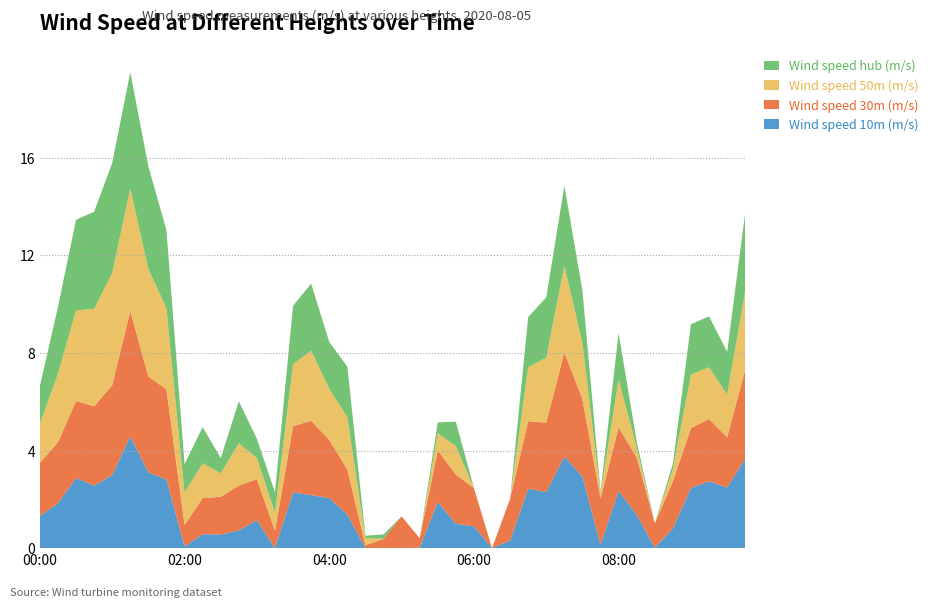

Reading left to right, list all the values displayed in this chart.

Wind speed 10m (m/s): 00:00=1.3	00:15=1.8	00:30=2.9	00:45=2.6	01:00=3.0	01:15=4.6	01:30=3.1	01:45=2.8	02:00=0.1	02:15=0.6	02:30=0.6	02:45=0.7	03:00=1.1	03:15=0.0	03:30=2.3	03:45=2.2	04:00=2.0	04:15=1.4	04:30=0.0	04:45=0.0	05:00=0.0	05:15=0.0	05:30=1.9	05:45=1.0	06:00=0.9	06:15=0.0	06:30=0.3	06:45=2.4	07:00=2.3	07:15=3.8	07:30=2.9	07:45=0.1	08:00=2.3	08:15=1.4	08:30=0.0	08:45=0.8	09:00=2.5	09:15=2.7	09:30=2.5	09:45=3.7
Wind speed 30m (m/s): 00:00=2.2	00:15=2.5	00:30=3.2	00:45=3.2	01:00=3.7	01:15=5.1	01:30=3.9	01:45=3.7	02:00=0.9	02:15=1.5	02:30=1.5	02:45=1.8	03:00=1.7	03:15=0.7	03:30=2.7	03:45=3.1	04:00=2.4	04:15=1.8	04:30=0.1	04:45=0.4	05:00=1.3	05:15=0.4	05:30=2.1	05:45=2.0	06:00=1.6	06:15=0.0	06:30=1.7	06:45=2.8	07:00=2.9	07:15=4.3	07:30=3.2	07:45=1.9	08:00=2.6	08:15=2.3	08:30=1.0	08:45=1.9	09:00=2.5	09:15=2.5	09:30=2.1	09:45=3.6
Wind speed 50m (m/s): 00:00=1.6	00:15=2.8	00:30=3.7	00:45=4.0	01:00=4.6	01:15=5.0	01:30=4.4	01:45=3.3	02:00=1.3	02:15=1.4	02:30=1.0	02:45=1.7	03:00=0.9	03:15=0.7	03:30=2.5	03:45=2.9	04:00=2.1	04:15=2.1	04:30=0.3	04:45=0.0	05:00=0.0	05:15=0.0	05:30=0.7	05:45=1.2	06:00=0.0	06:15=0.0	06:30=0.0	06:45=2.2	07:00=2.7	07:15=3.5	07:30=2.3	07:45=0.2	08:00=2.0	08:15=0.4	08:30=0.0	08:45=0.5	09:00=2.2	09:15=2.1	09:30=1.7	09:45=3.2
Wind speed hub (m/s): 00:00=1.5	00:15=2.7	00:30=3.7	00:45=4.0	01:00=4.5	01:15=4.8	01:30=4.2	01:45=3.2	02:00=1.2	02:15=1.5	02:30=0.6	02:45=1.7	03:00=0.8	03:15=0.8	03:30=2.4	03:45=2.7	04:00=1.9	04:15=2.1	04:30=0.1	04:45=0.2	05:00=0.0	05:15=0.0	05:30=0.4	05:45=1.0	06:00=0.0	06:15=0.0	06:30=0.0	06:45=2.0	07:00=2.5	07:15=3.3	07:30=2.1	07:45=0.1	08:00=1.9	08:15=0.2	08:30=0.0	08:45=0.2	09:00=2.1	09:15=2.1	09:30=1.8	09:45=3.2